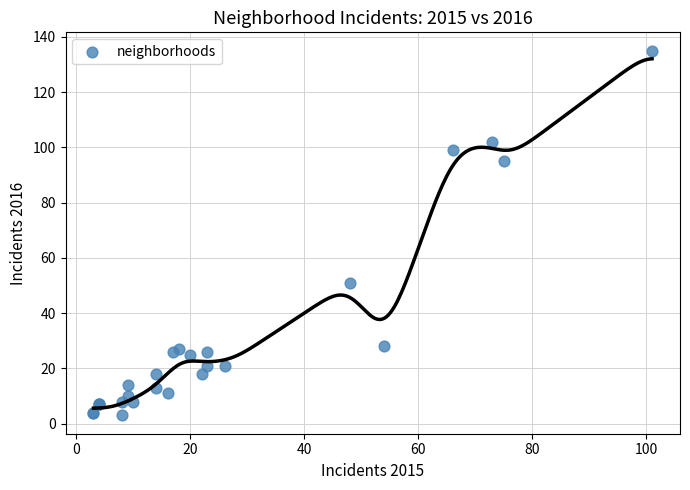

What Y value in the scatter plot is closest to 69?

51